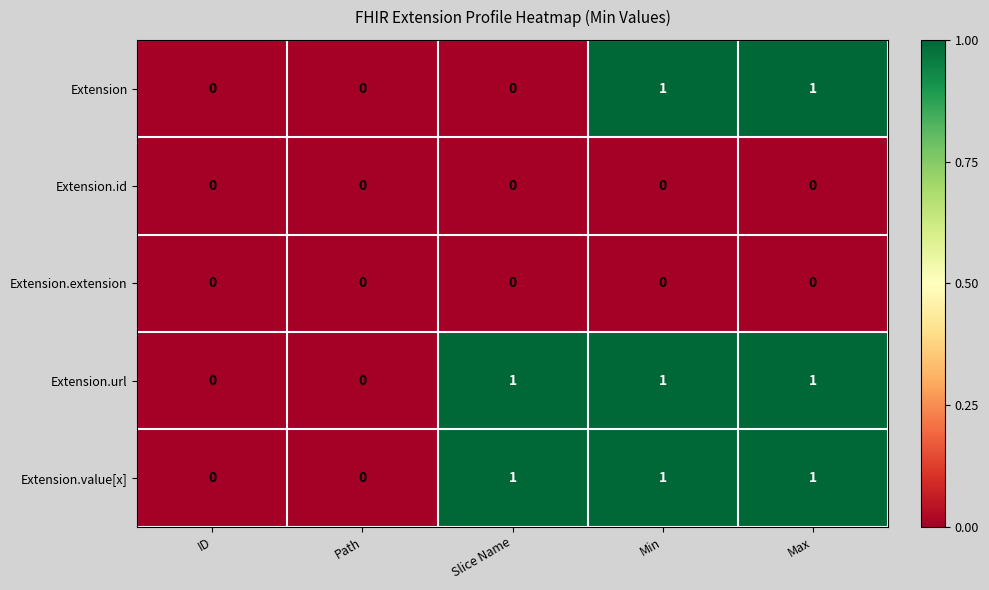

The Extension.extension series shows 0 at Path. True or false?

True